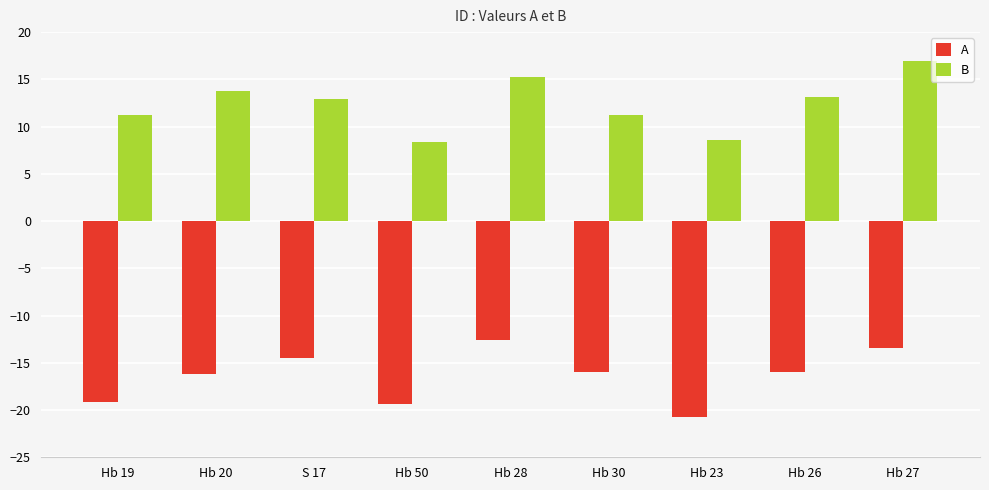

What is the average value of the A series?

-16.4